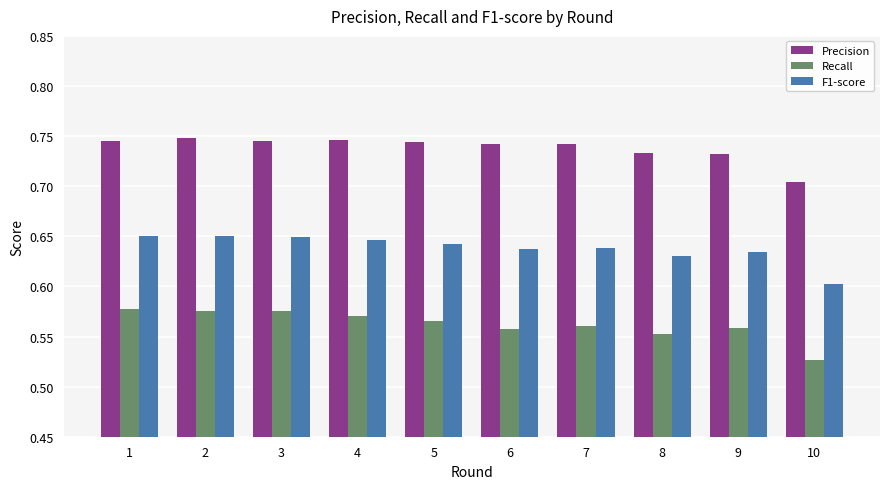

Where is Recall nearest to the value 0?

10